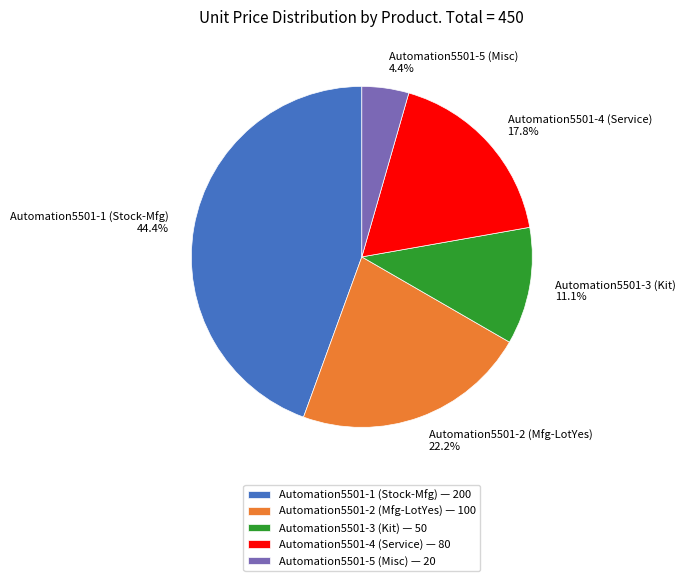

What is the total percentage of Automation5501-4 (Service) and Automation5501-5 (Misc)?

22.2%